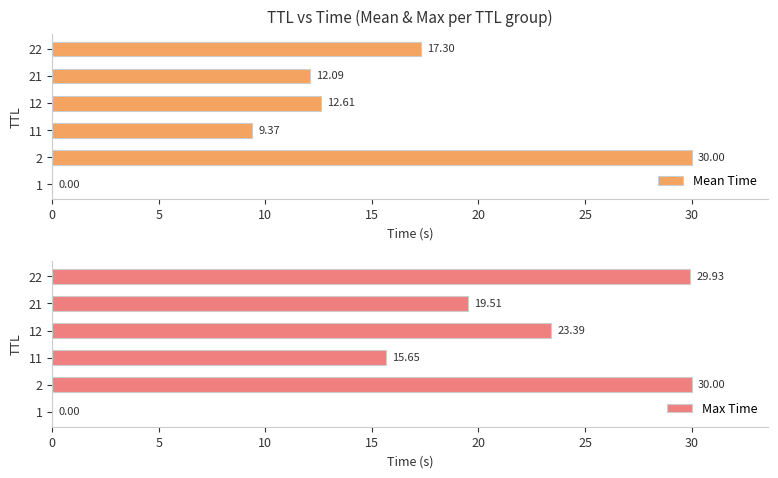

What is the greatest value displayed?

30.0